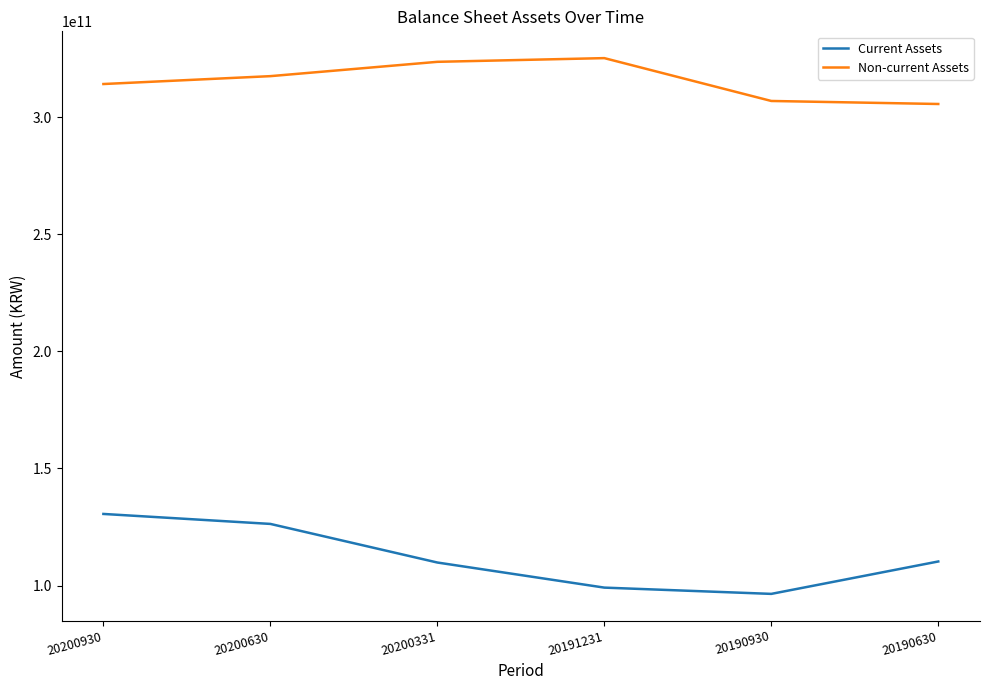

True or false: Current Assets has more than 1 points higher than both neighbors.

False